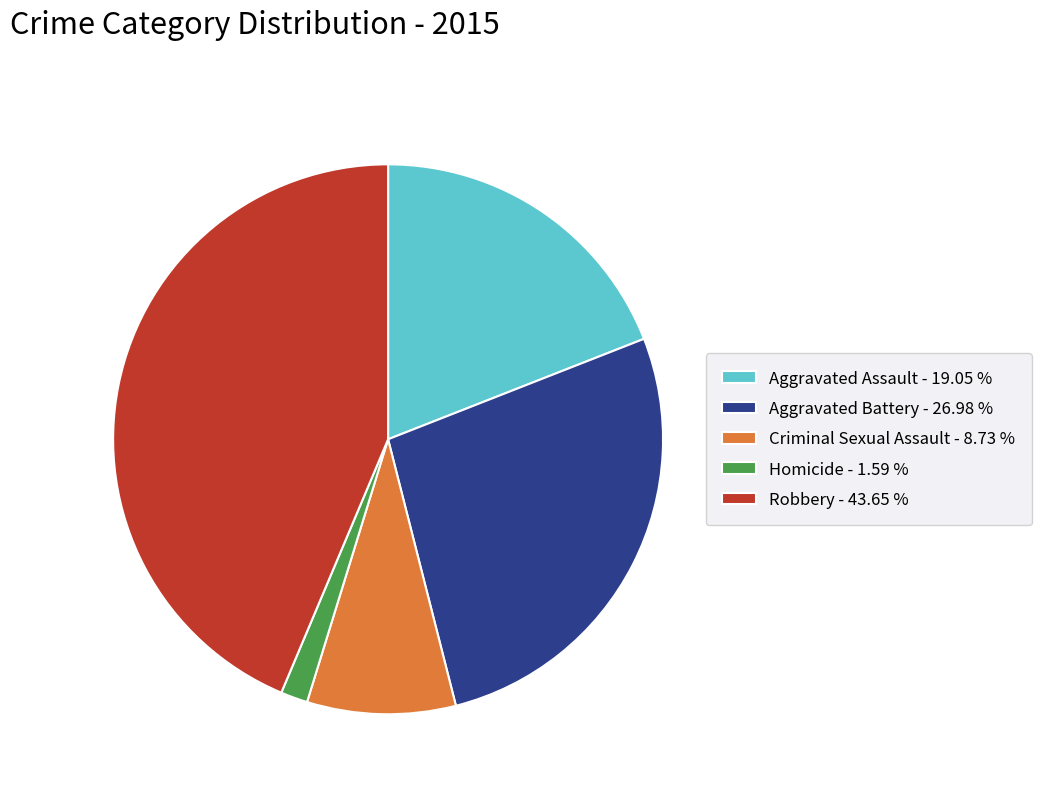

Does Criminal Sexual Assault - 8.73 % account for over 50% of the chart?

No